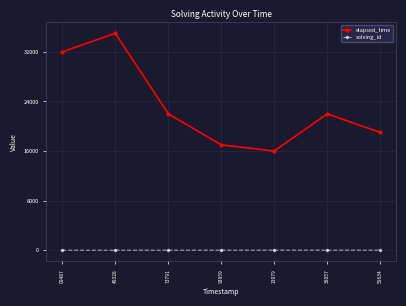

Count the number of categories in the chart.

7